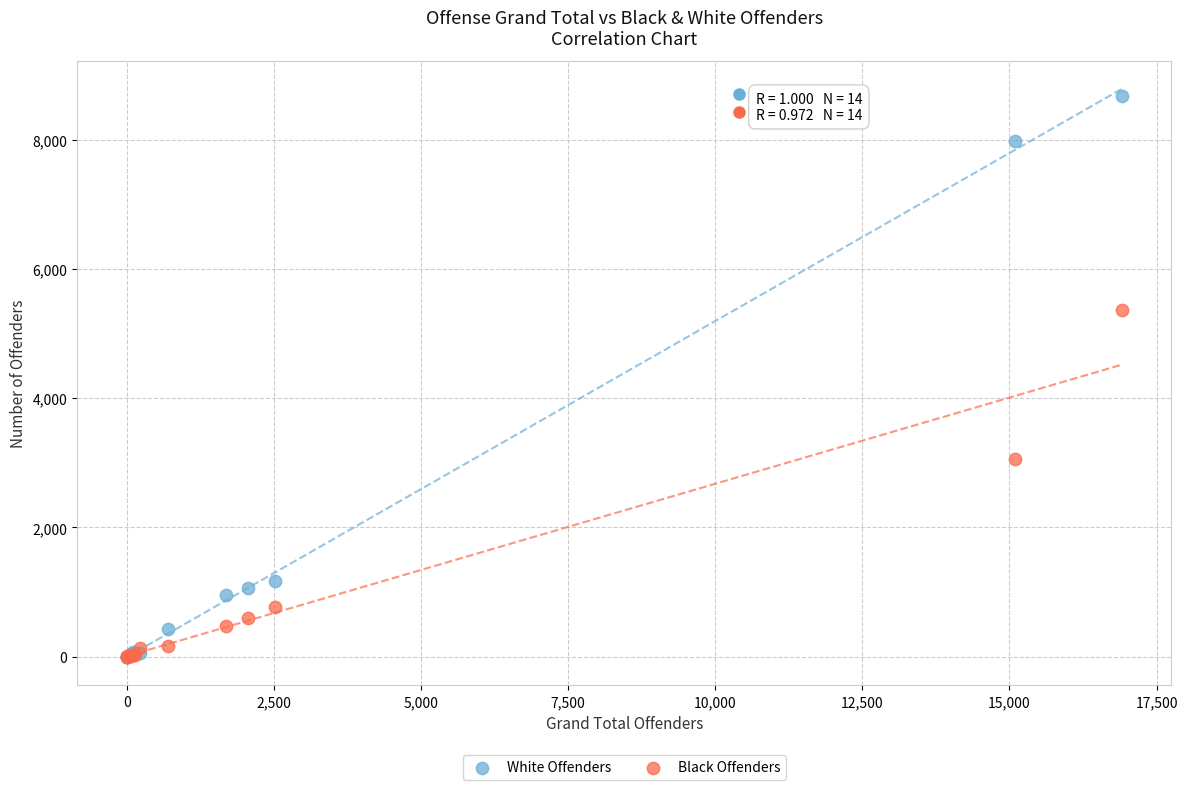

In the White Offenders series, what Y value is closest to 4341?

1167